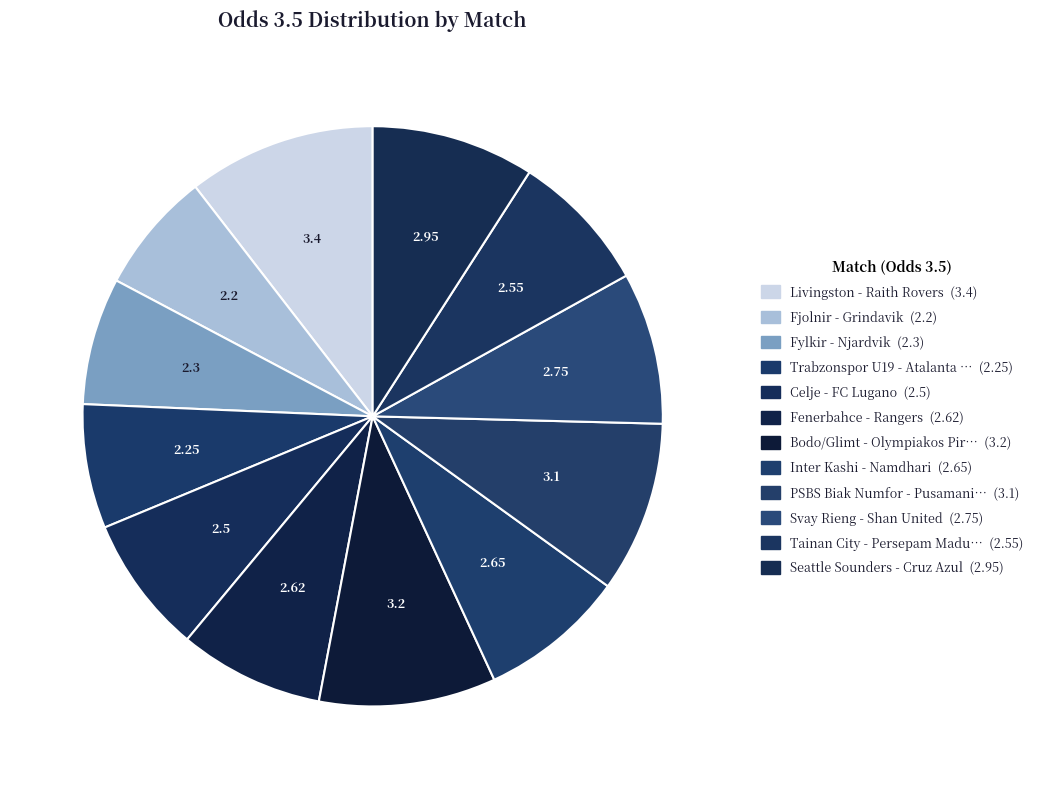

What is the largest slice in the pie chart?

Livingston - Raith Rovers